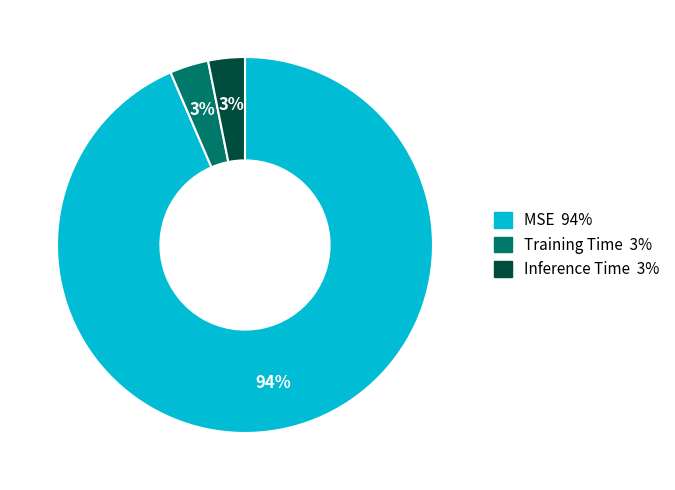

Is the sum of Training Time and MSE greater than half?

Yes